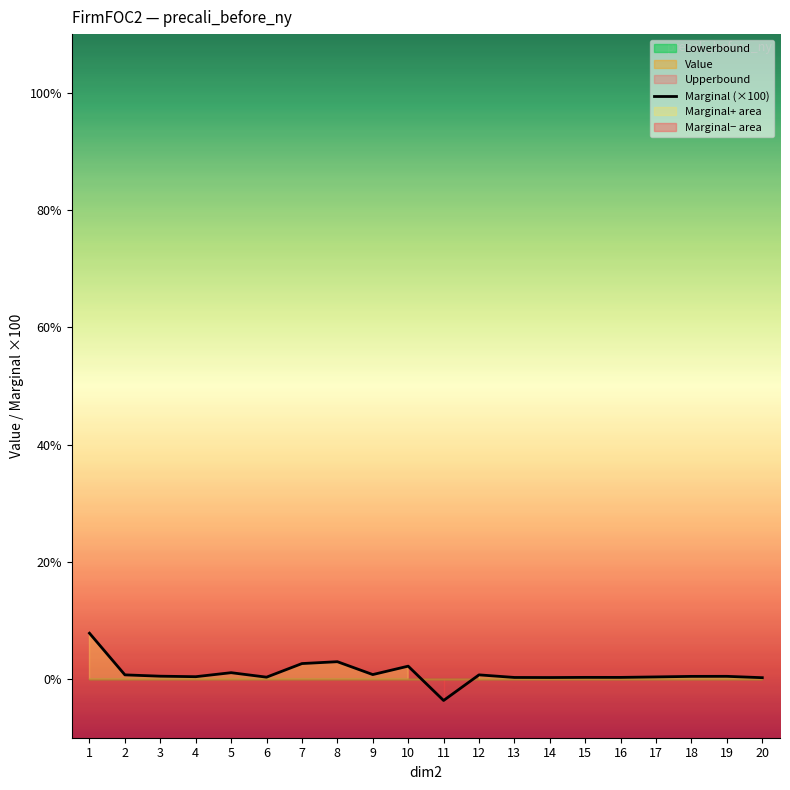

Count the number of values greater than 0.

19